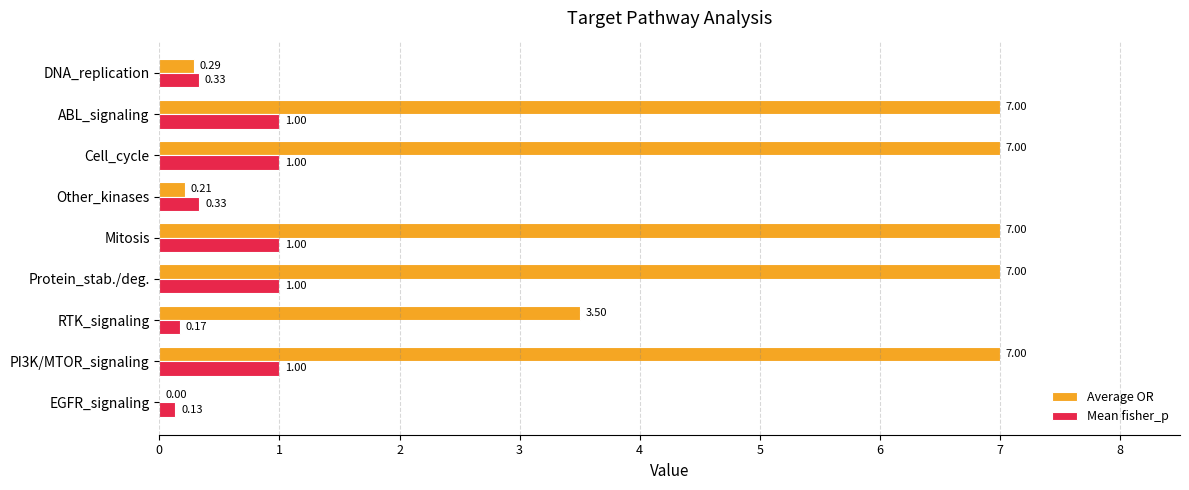

What are all the series names shown in the legend?

Average OR, Mean fisher_p